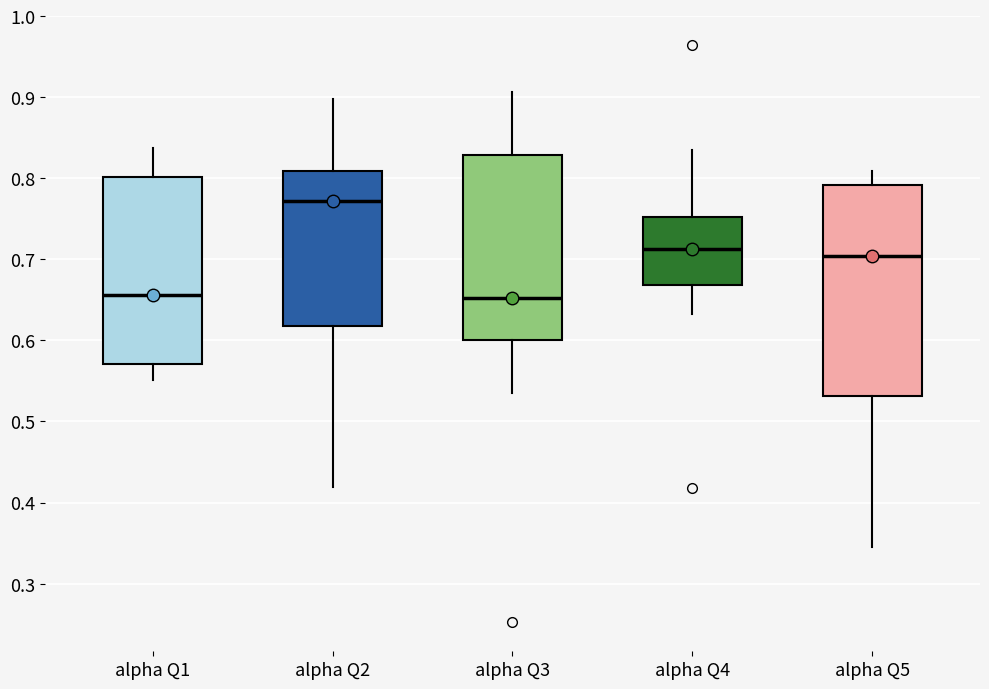

Which box is the tallest, from its lower edge to its upper edge?

alpha Q5